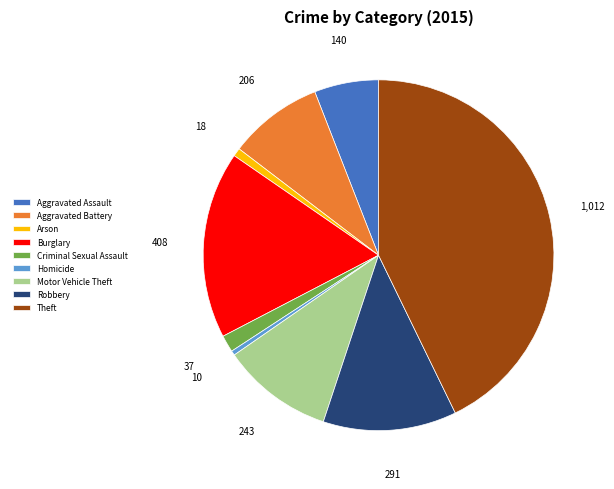

Is there a majority slice in this chart?

No